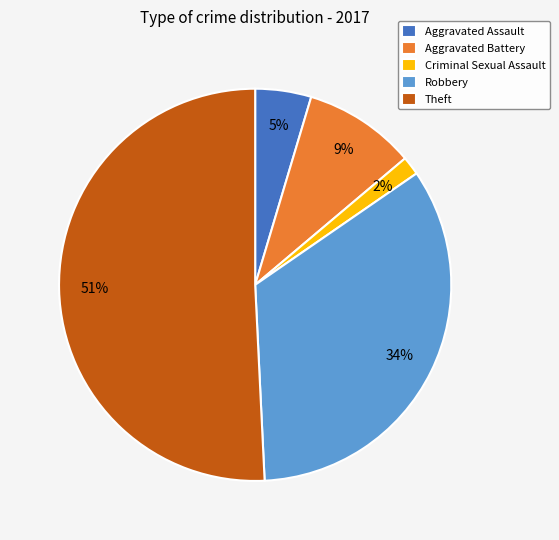

How many slices are in this pie chart?

5